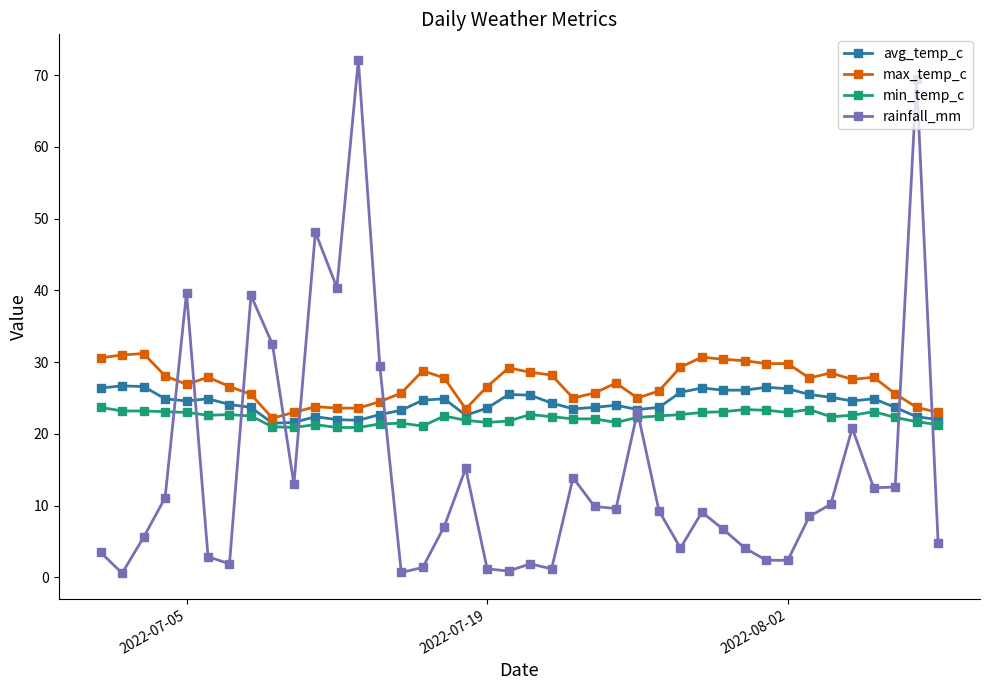

In rainfall_mm, how many points are higher than both neighbors (excluding endpoints)?

11